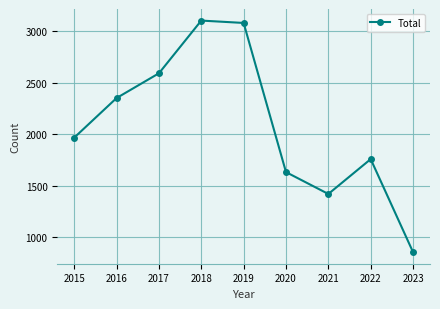

What is the minimum value shown in the chart?

858